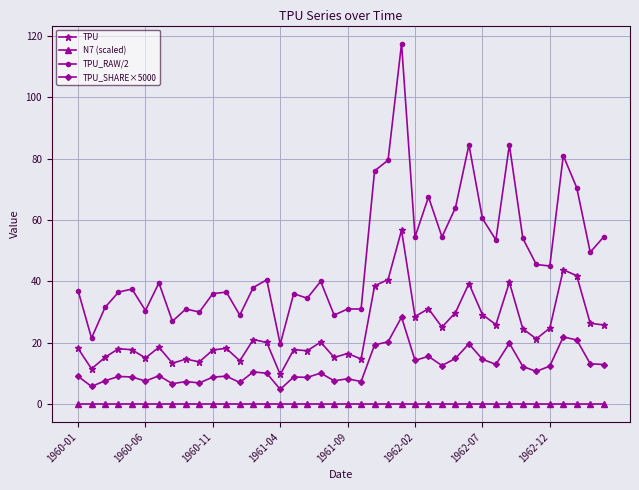

Which series has the largest total across all categories?

TPU_RAW/2